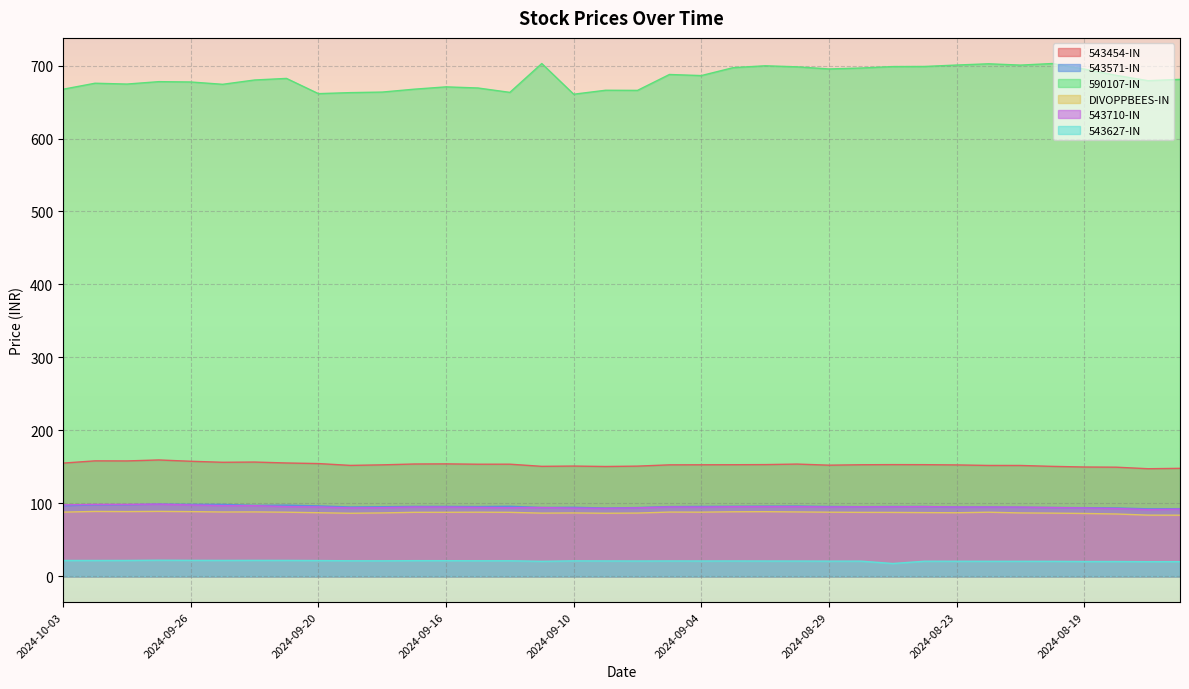

What is the label of the 17th point from the left?

2024-09-10